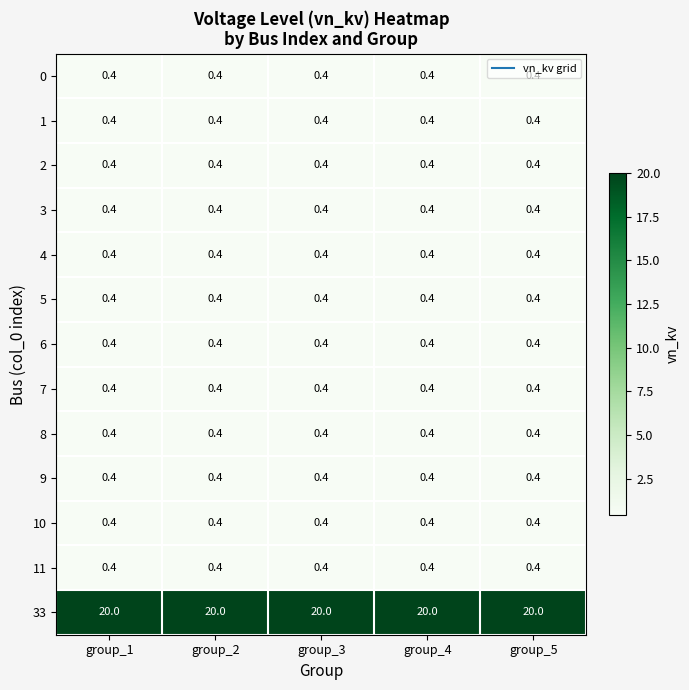

What is the spread (max minus min) of values at group_3?

19.6